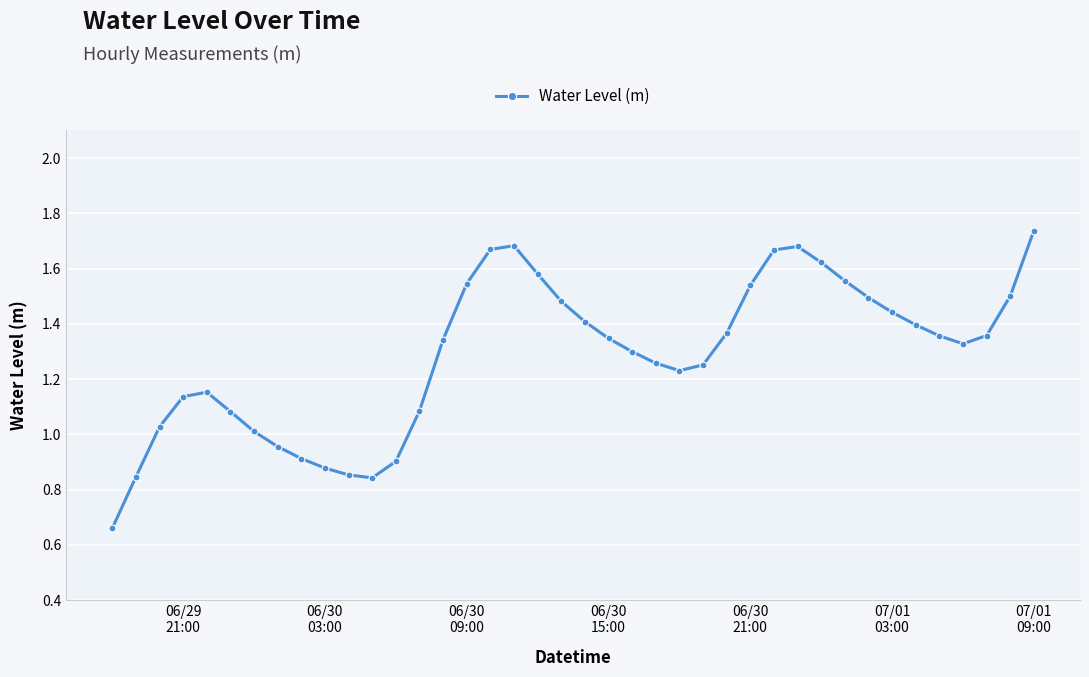

True or false: there are more than 1 points higher than both neighbors.

True